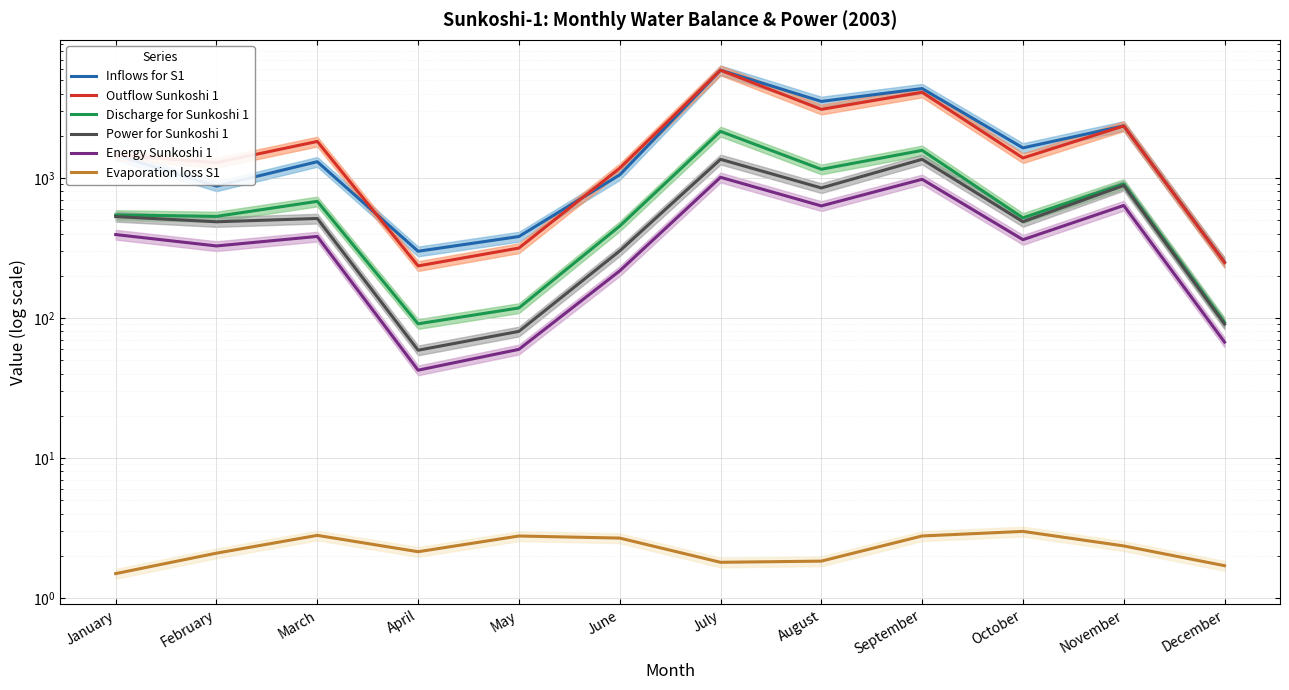

Reading right to left, what are all the values shown in this chart?

Inflows for S1: December=250.1	November=2352.4	October=1637.9	September=4346.0	August=3518.0	July=5878.7	June=1050.5	May=381.2	April=299.2	March=1304.7	February=873.7	January=1458.2
Outflow Sunkoshi 1: December=248.4	November=2350.1	October=1387.8	September=4087.9	August=3086.9	July=5876.9	June=1172.9	May=315.4	April=235.1	March=1821.0	February=1284.3	January=1456.7
Discharge for Sunkoshi 1: December=92.8	November=906.7	October=518.1	September=1572.5	August=1152.5	July=2148.6	June=452.5	May=117.8	April=90.7	March=679.9	February=530.9	January=543.9
Power for Sunkoshi 1: December=90.2	November=882.1	October=486.5	September=1357.0	August=847.5	July=1357.0	June=300.7	May=80.1	April=58.8	March=513.0	February=485.8	January=529.2
Energy Sunkoshi 1: December=67.1	November=635.1	October=362.0	September=977.0	August=630.5	July=1009.6	June=216.5	May=59.6	April=42.3	March=381.7	February=326.5	January=393.7
Evaporation loss S1: December=1.7	November=2.4	October=3.0	September=2.8	August=1.8	July=1.8	June=2.7	May=2.8	April=2.1	March=2.8	February=2.1	January=1.5